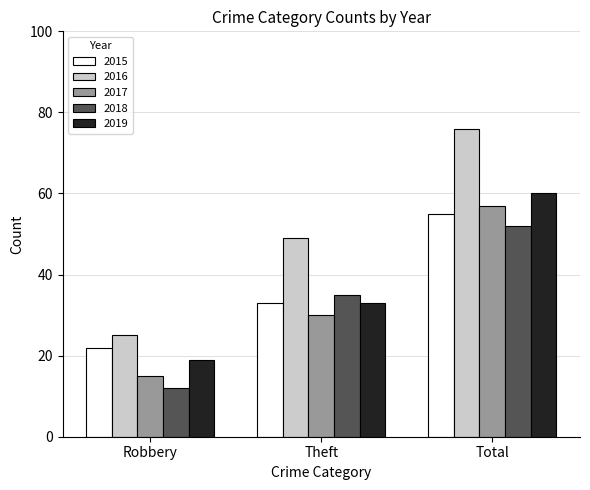

Read the 2017 value at Theft.

30